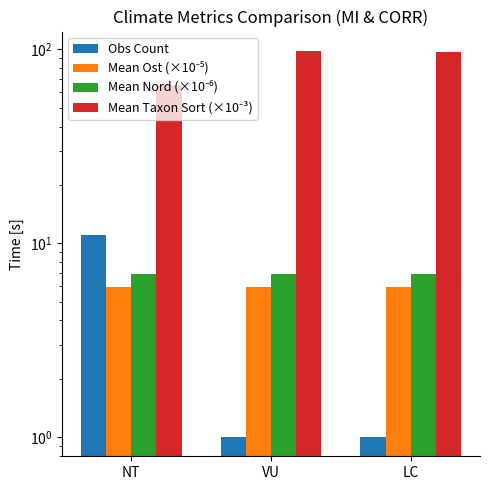

Read the Obs Count value at NT.

11.0